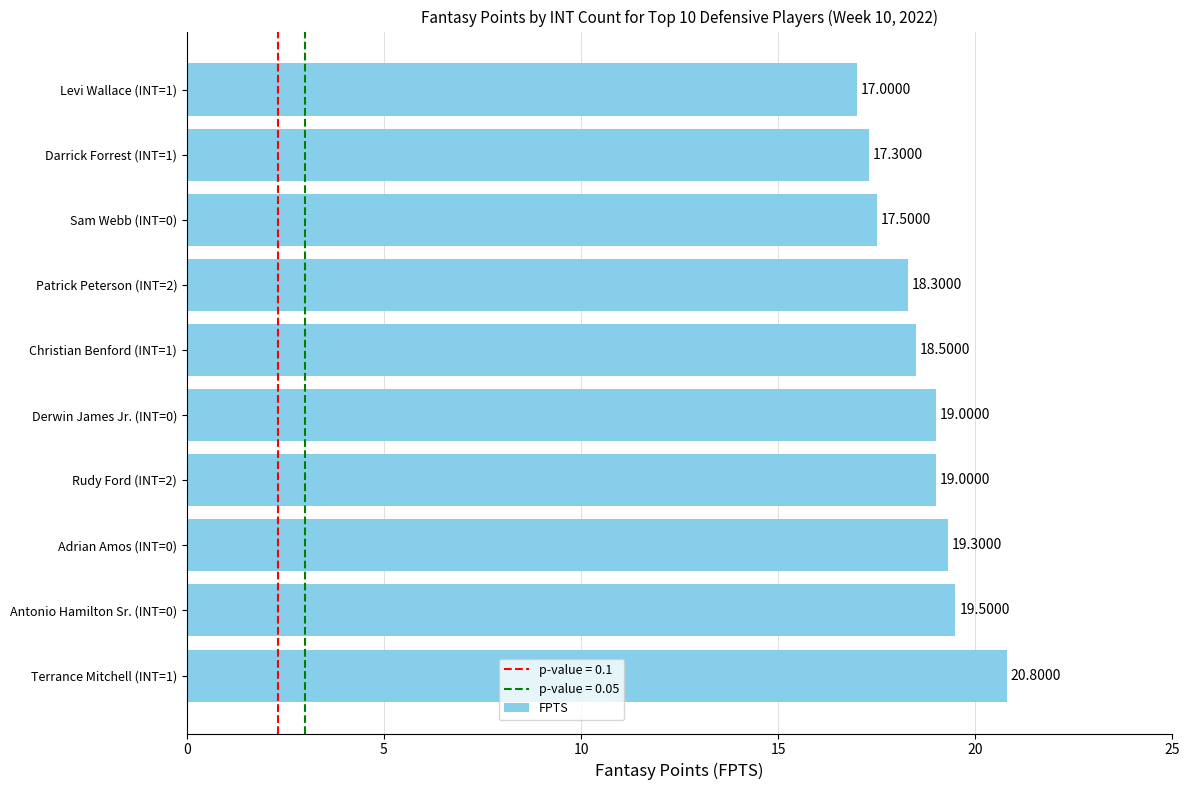

What is the greatest value displayed?

20.8